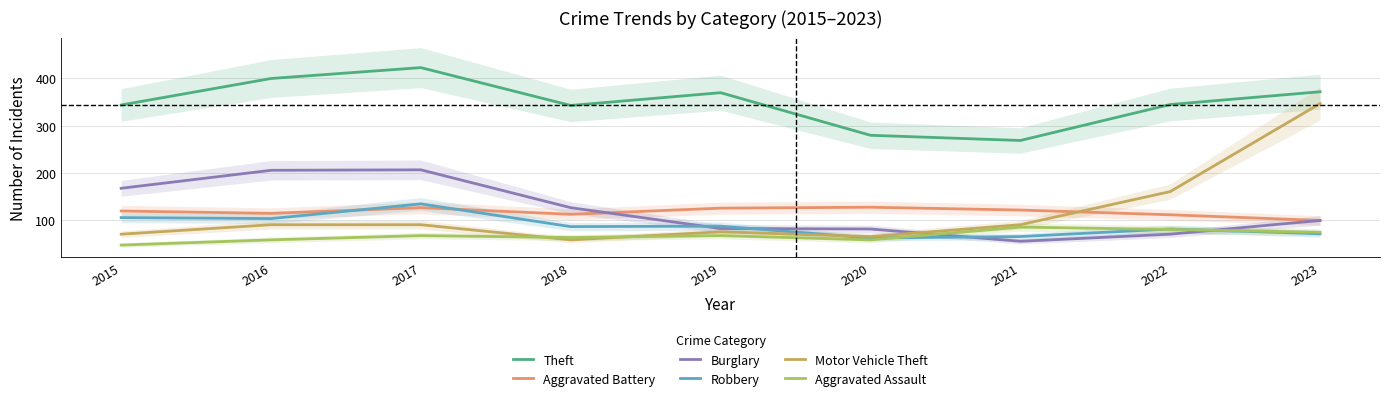

Reading left to right, what are all the values shown in this chart?

Theft: 2015=344	2016=400	2017=423	2018=343	2019=370	2020=280	2021=269	2022=345	2023=372
Aggravated Battery: 2015=120	2016=115	2017=127	2018=113	2019=126	2020=128	2021=122	2022=112	2023=100
Burglary: 2015=168	2016=206	2017=207	2018=127	2019=83	2020=82	2021=56	2022=71	2023=100
Robbery: 2015=106	2016=104	2017=135	2018=87	2019=88	2020=63	2021=66	2022=82	2023=72
Motor Vehicle Theft: 2015=71	2016=91	2017=91	2018=59	2019=76	2020=66	2021=91	2022=161	2023=347
Aggravated Assault: 2015=48	2016=59	2017=68	2018=64	2019=68	2020=59	2021=86	2022=81	2023=75